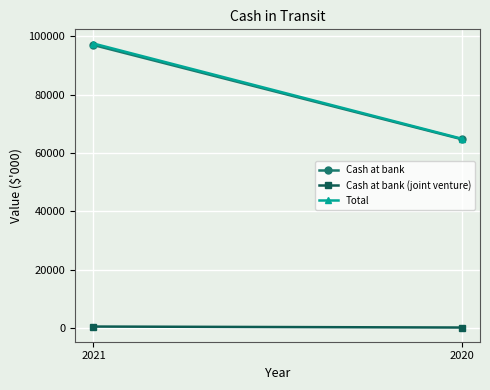

What is the difference between the maximum and minimum values in the Total series?

32620